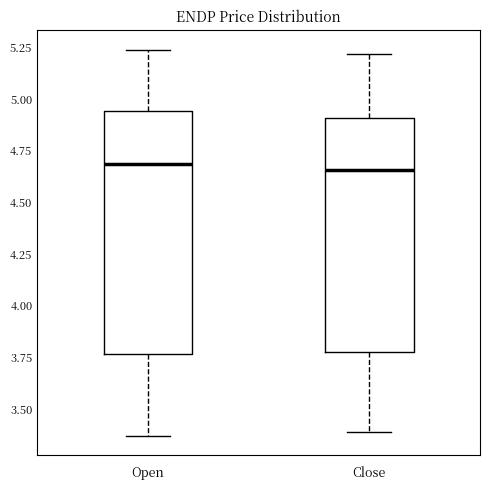

Reading left to right, read every box against the y-axis: the position of its median line, the range the box covers, and the ends of its whiskers. The values are not printed on the chart, so give them approximately, as read against the axis.

Open: median 4.70, box 3.75 to 4.95, whiskers 3.35 to 5.25
Close: median 4.65, box 3.80 to 4.90, whiskers 3.40 to 5.20